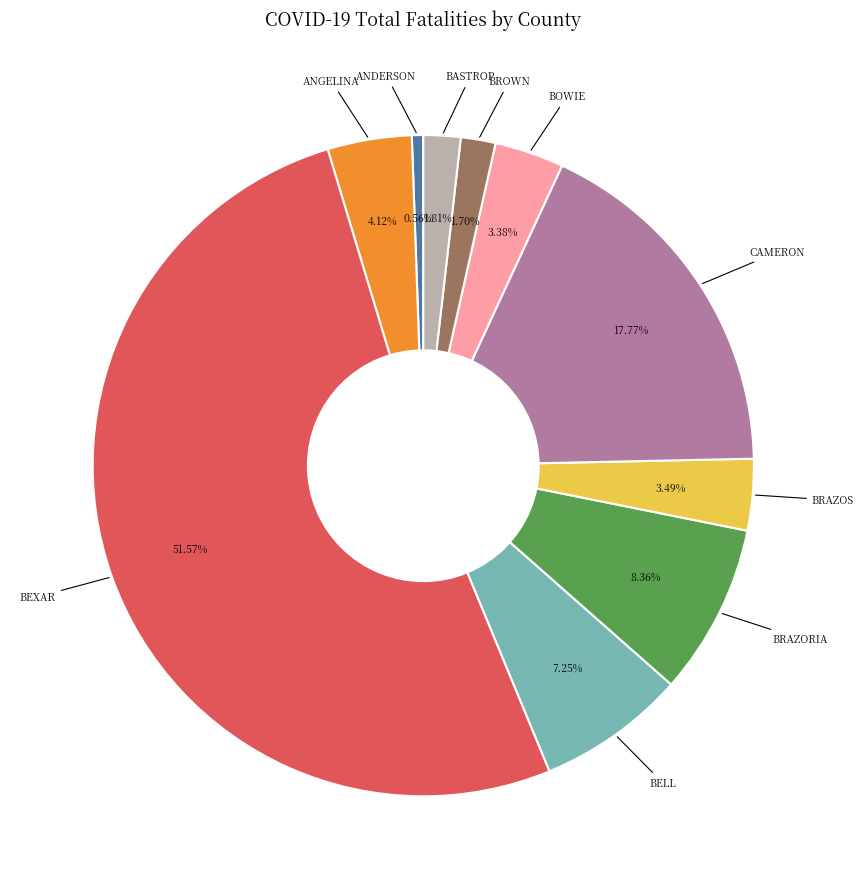

To the nearest percent, what is the difference between the largest and smallest slice percentages?

51%